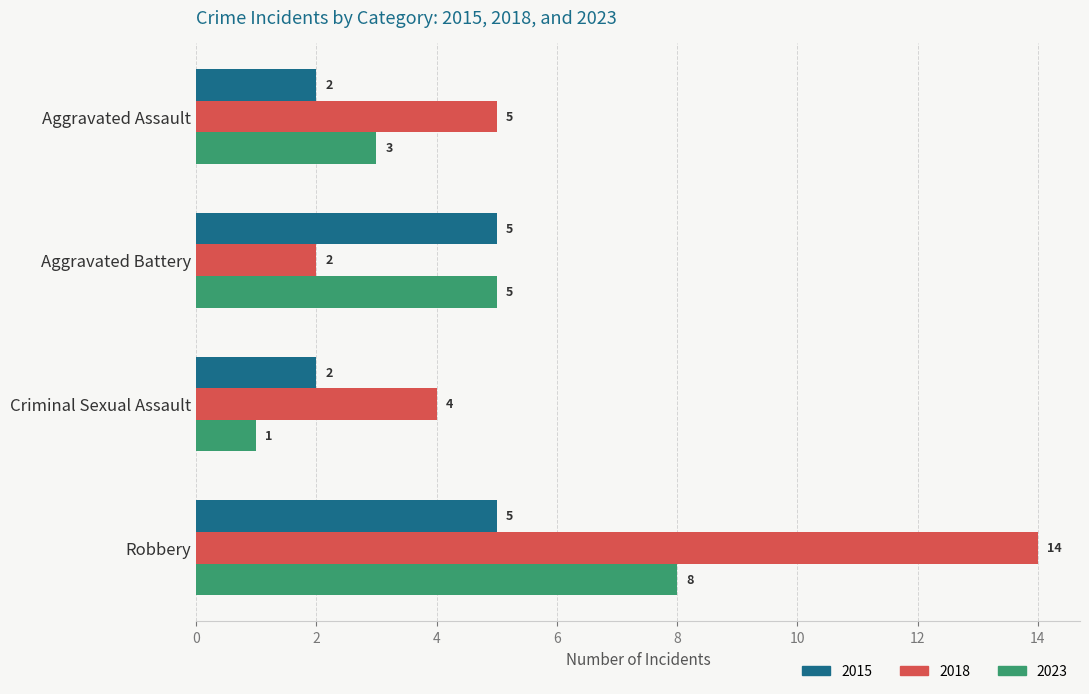

What is the maximum value for 2023?

8